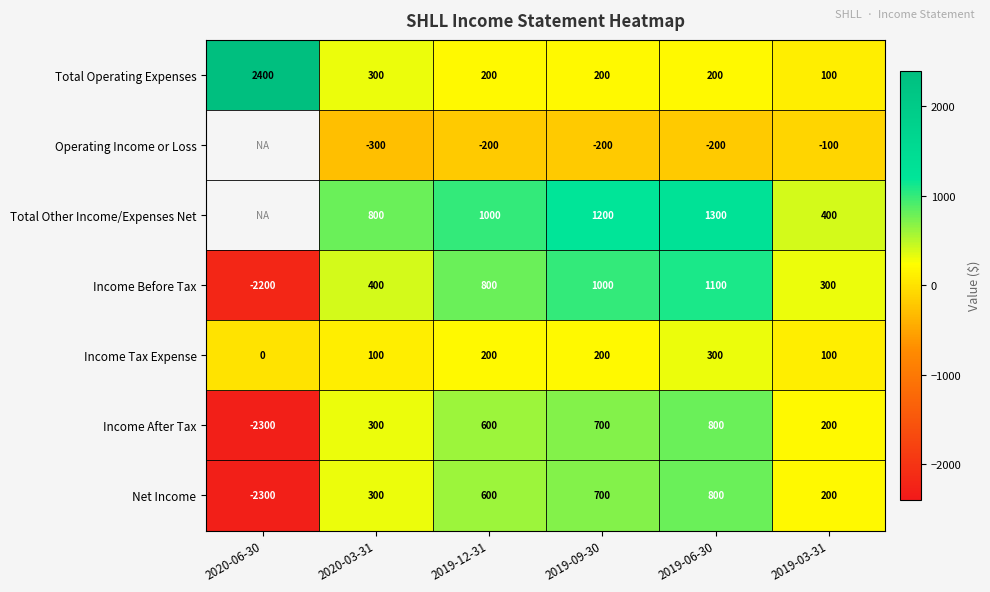

Which label corresponds to the smallest value in the chart?

2020-06-30